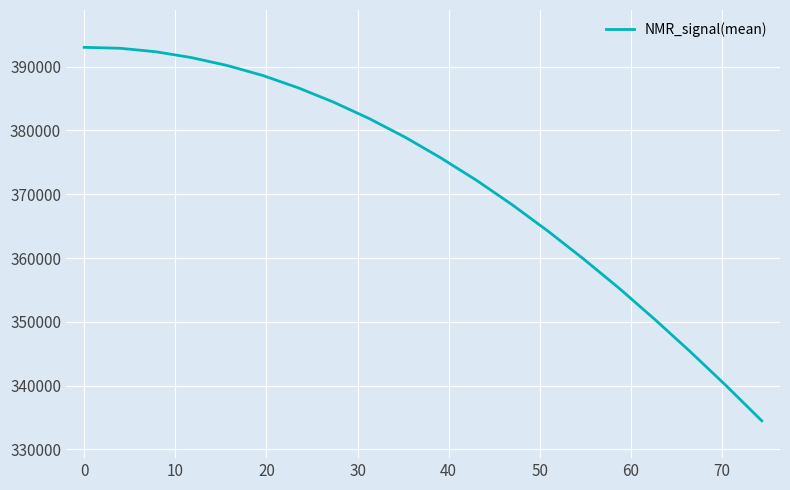

What is the greatest value displayed?

393010.5